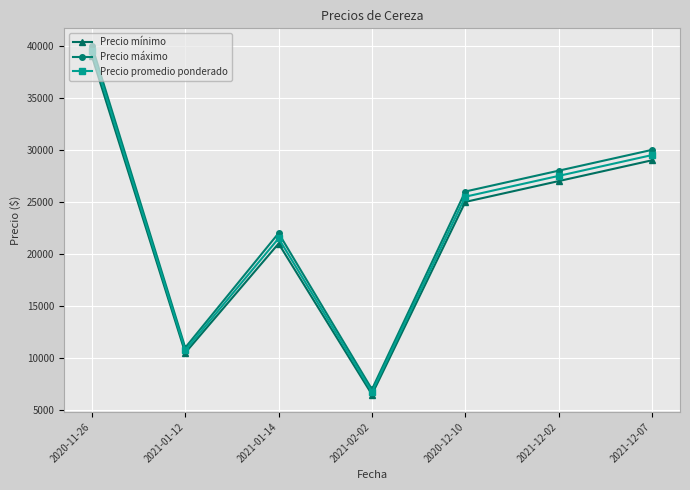

What is the average value of the Precio promedio ponderado series?

23000